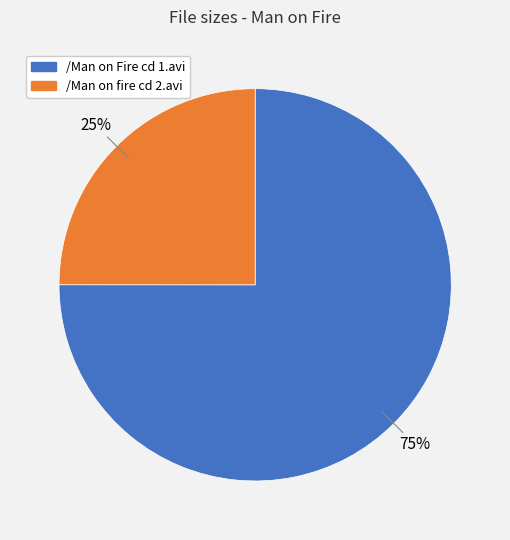

Which has a higher value, /Man on fire cd 2.avi or /Man on Fire cd 1.avi?

/Man on Fire cd 1.avi